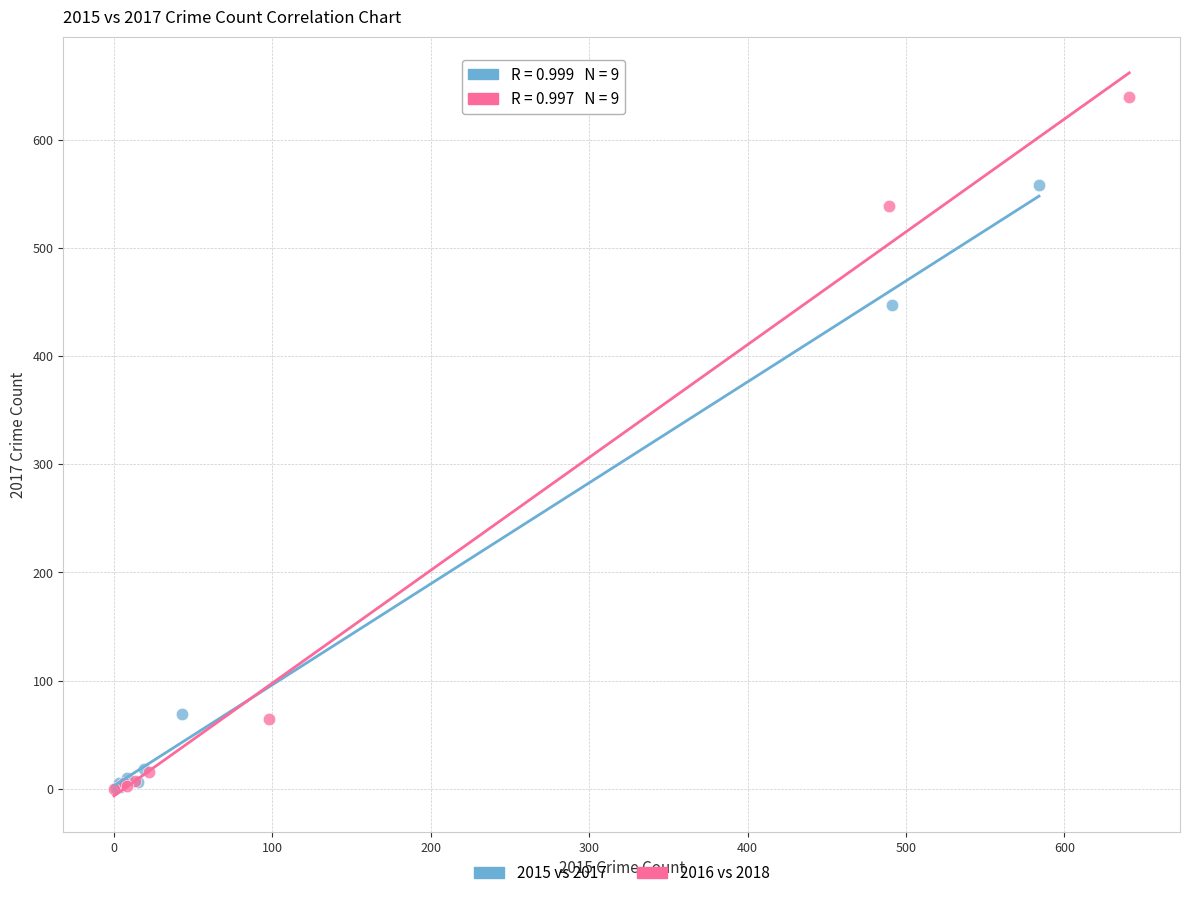

Which series contains the highest Y value?

2016 vs 2018